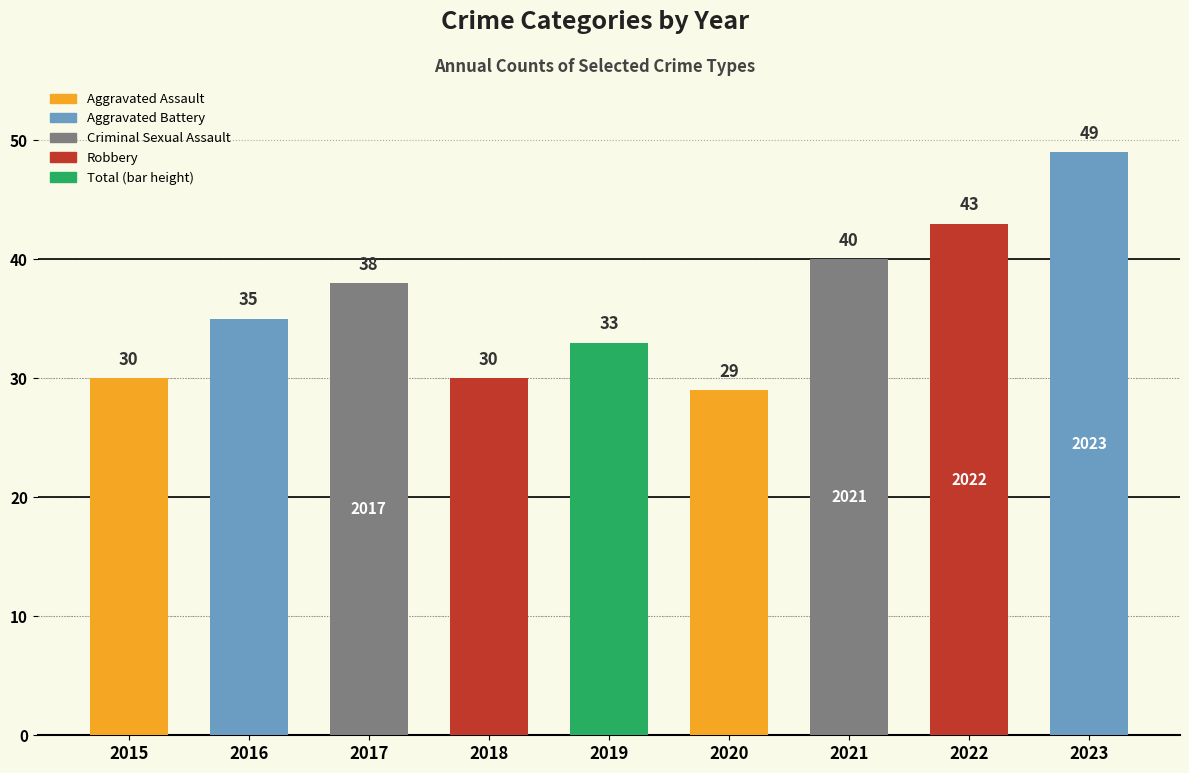

What is the greatest value displayed?

49